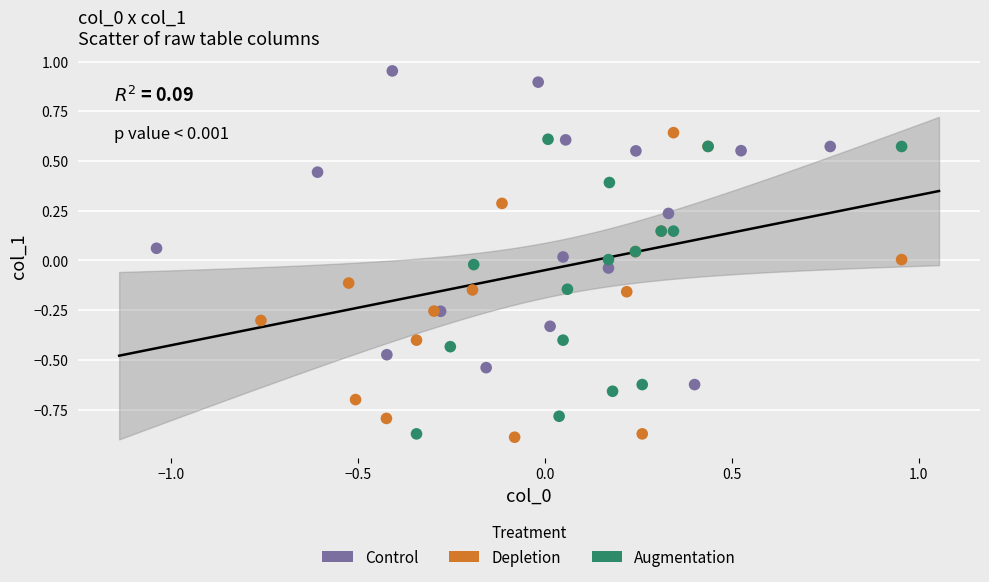

Which series contains the highest Y value?

Control